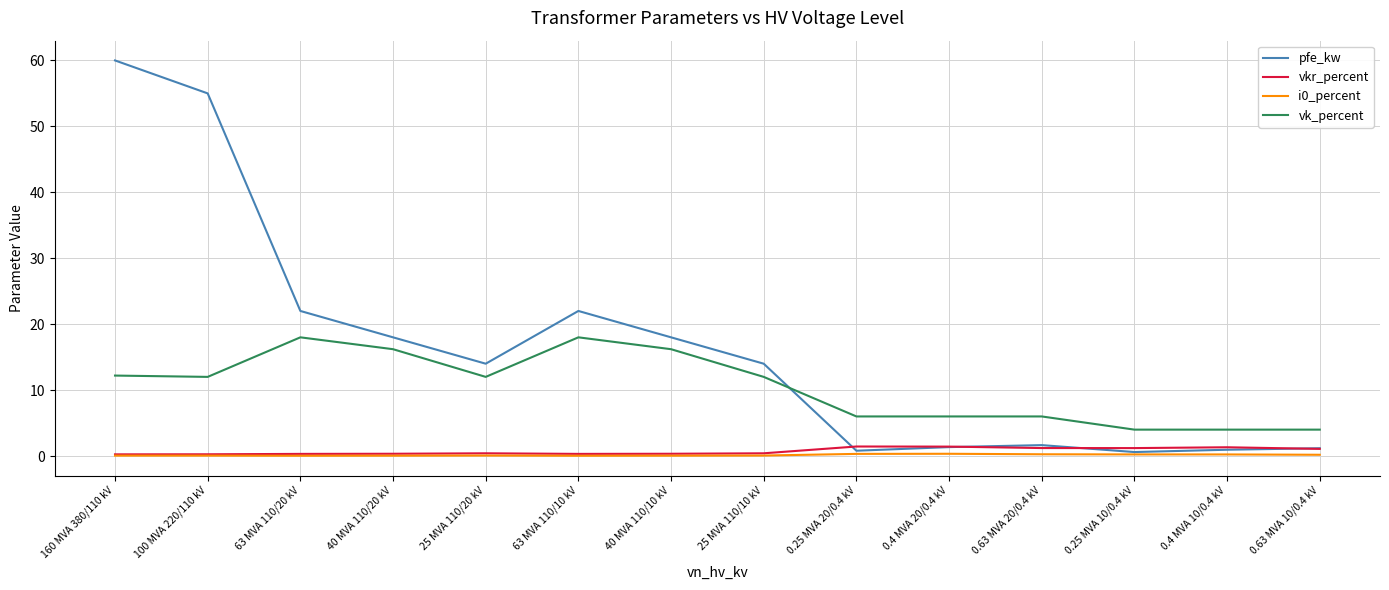

Between 63 MVA 110/10 kV and 0.25 MVA 10/0.4 kV, which series saw the biggest shift?

pfe_kw